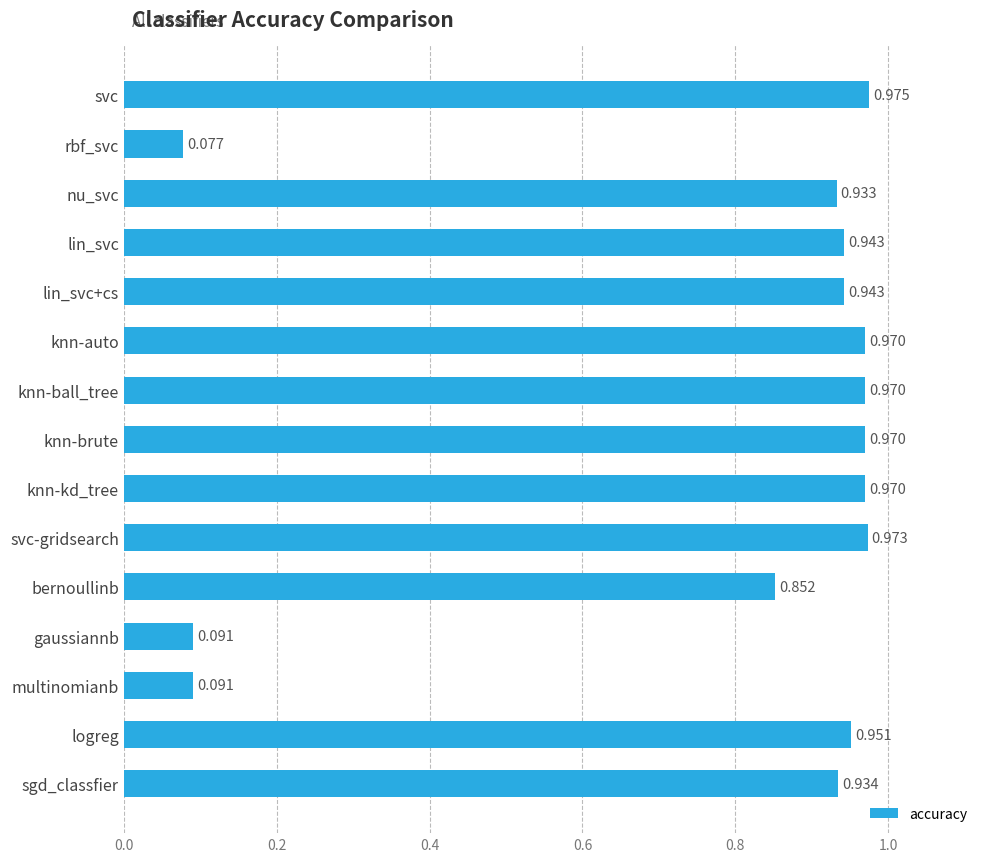

Where is the data nearest to the value 0?

rbf_svc